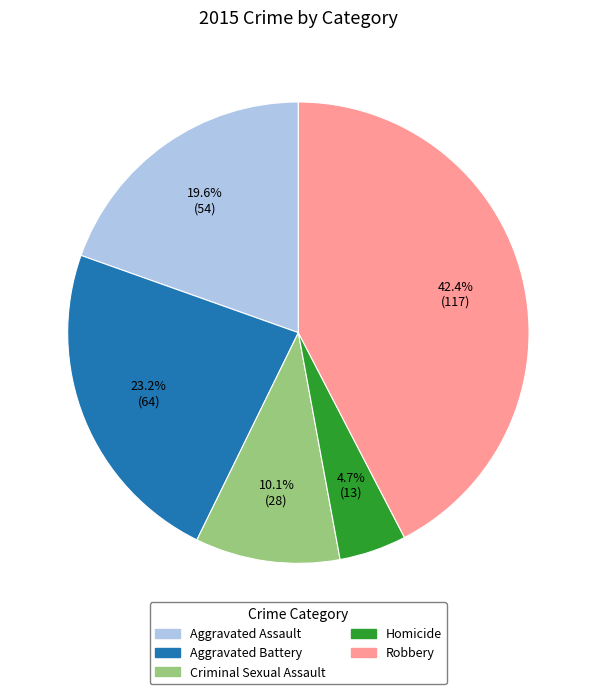

What is the largest slice in the pie chart?

Robbery